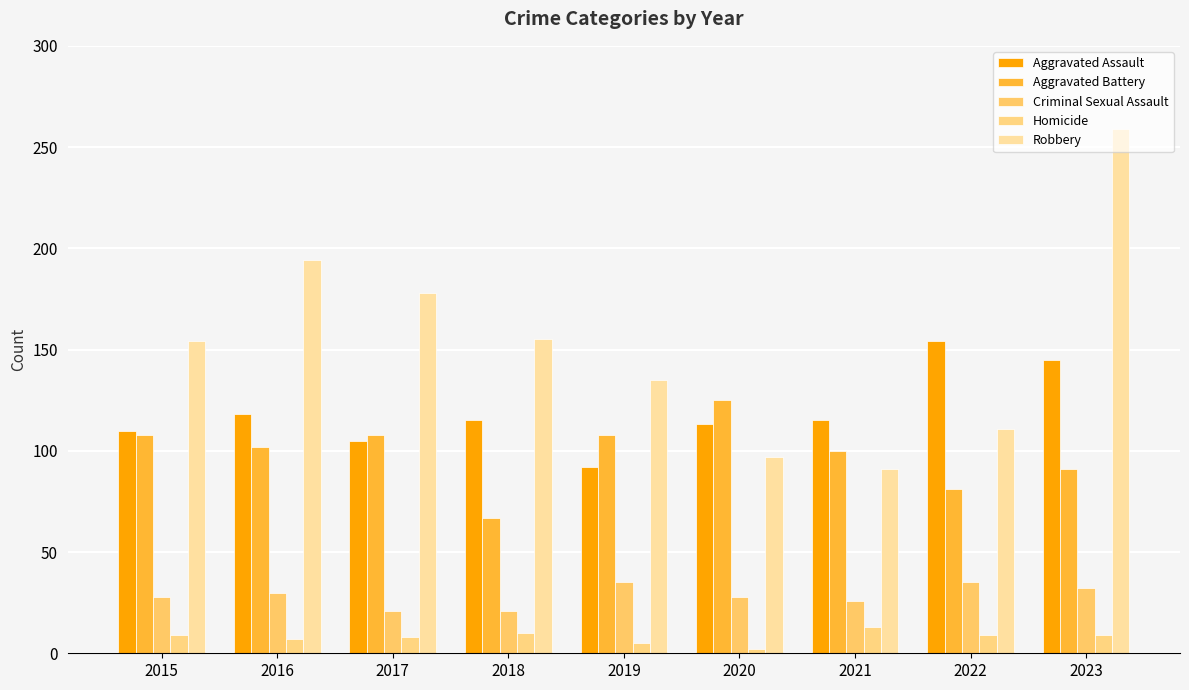

How many categories are shown in the chart?

9